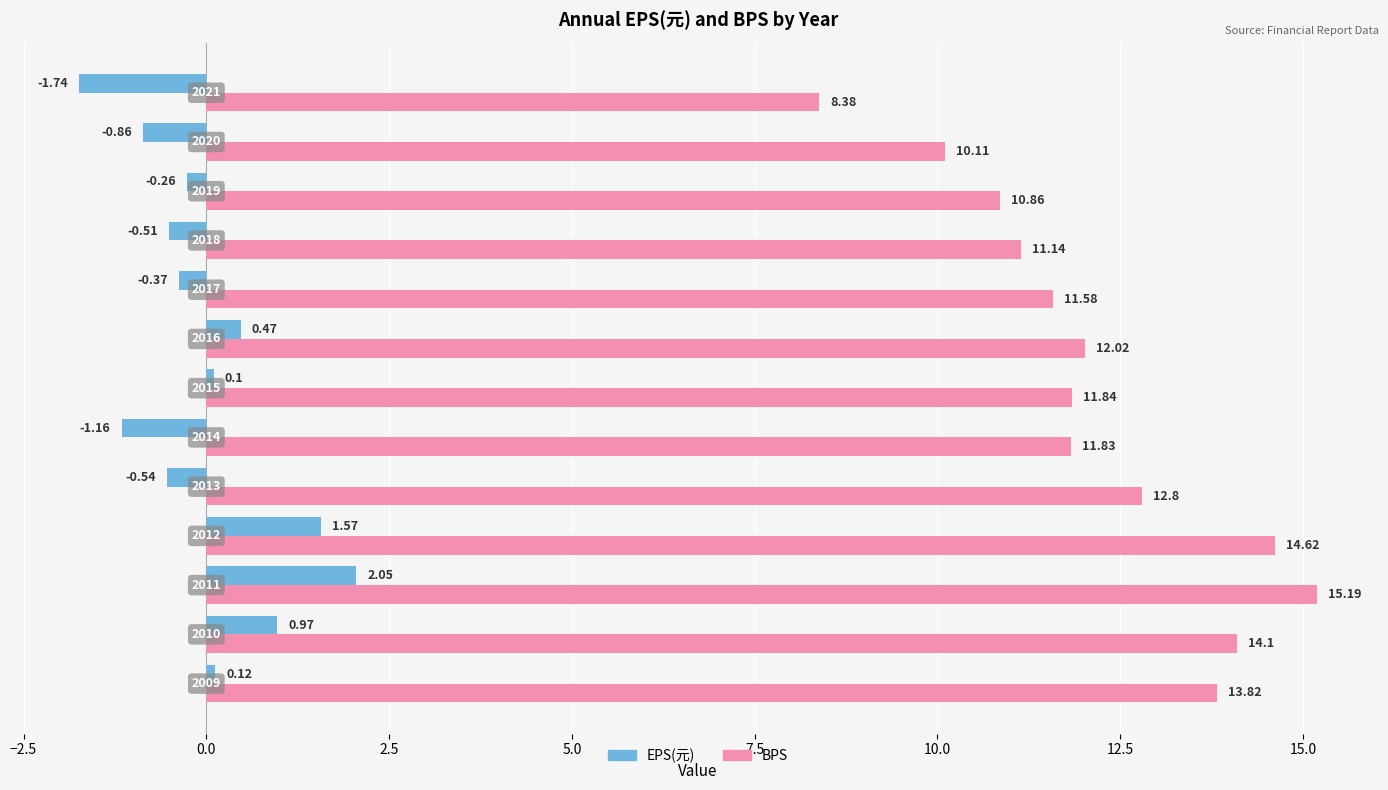

At how many categories does at least one series exceed 9?

12